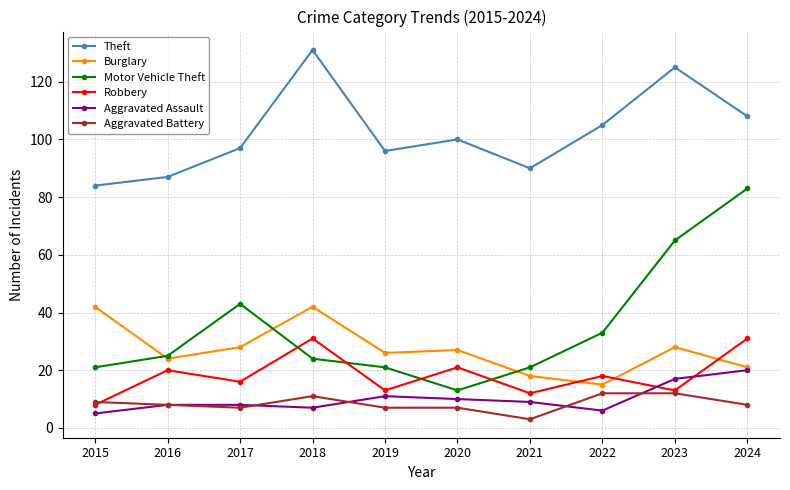

True or false: Motor Vehicle Theft and Aggravated Assault intersect in this chart.

False